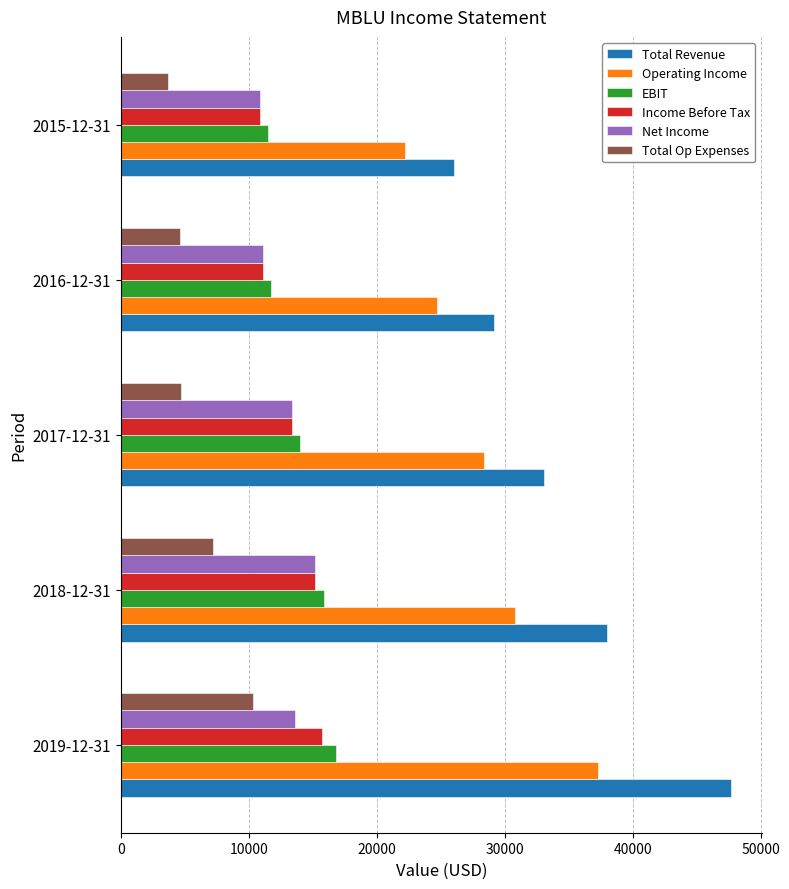

What is the lowest value of the Net Income series?

10900